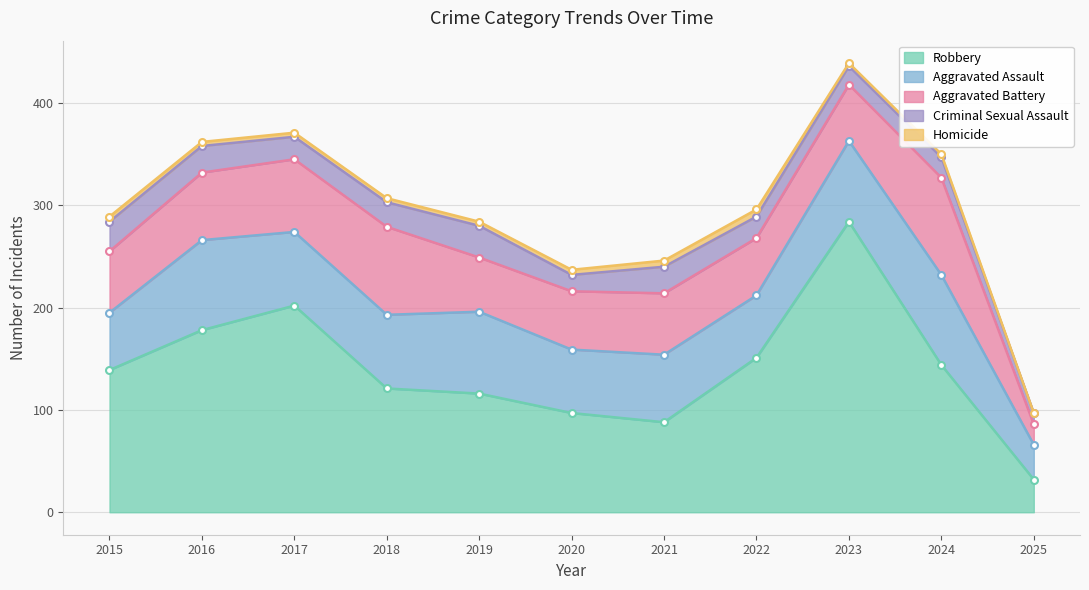

What are all the series names shown in the legend?

Aggravated Assault, Aggravated Battery, Criminal Sexual Assault, Homicide, Robbery